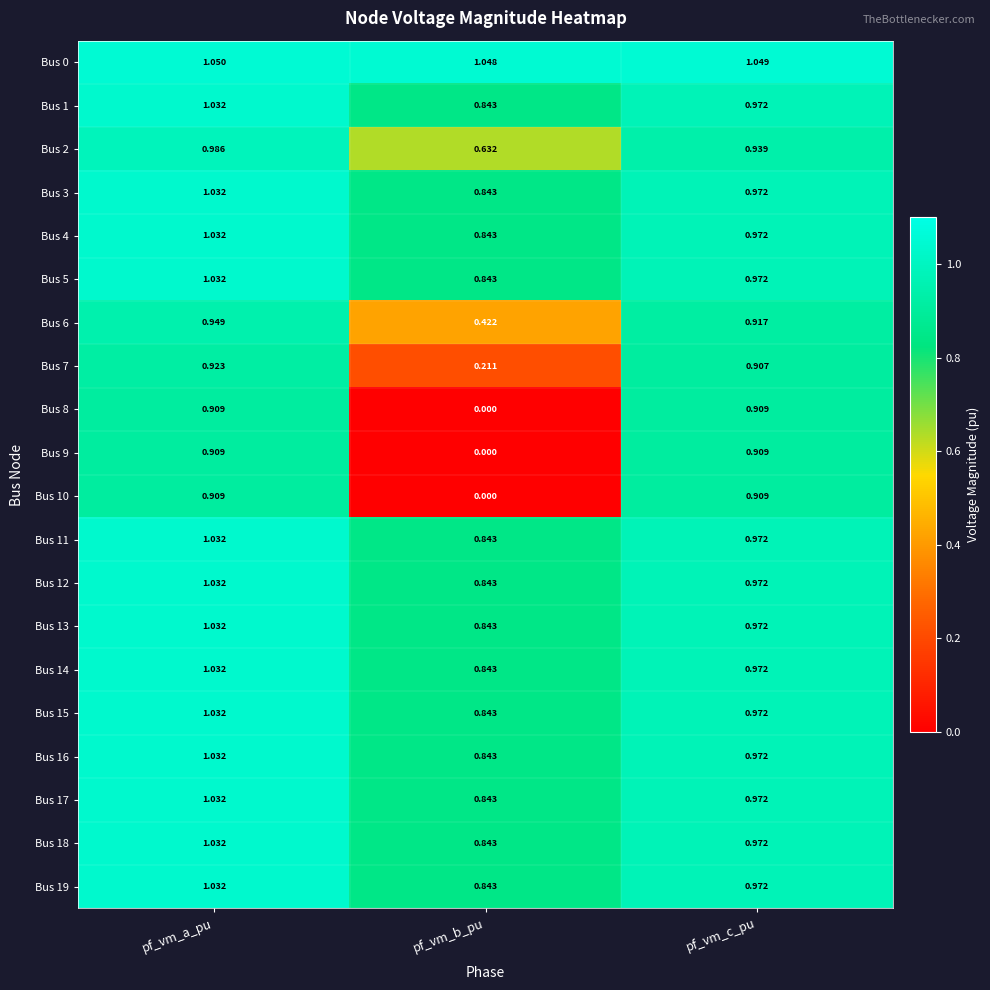

Rank the categories by Bus 16 value from highest to lowest.

pf_vm_a_pu, pf_vm_c_pu, pf_vm_b_pu